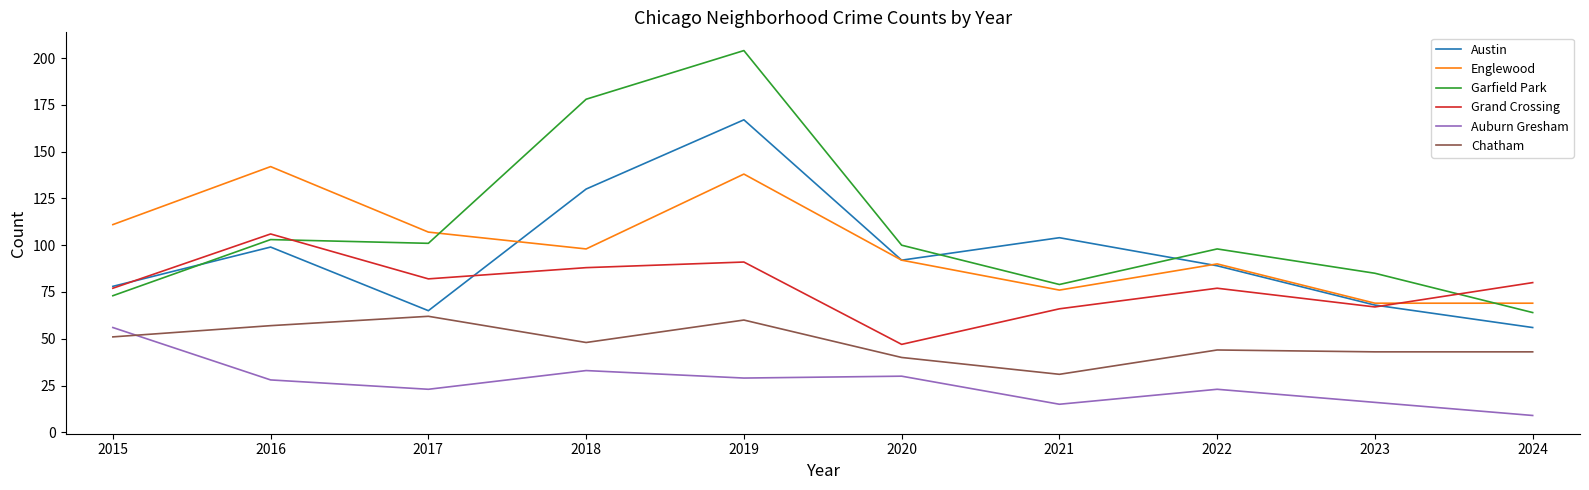

What is the sum of the Grand Crossing values at 2023 and 2022?

144